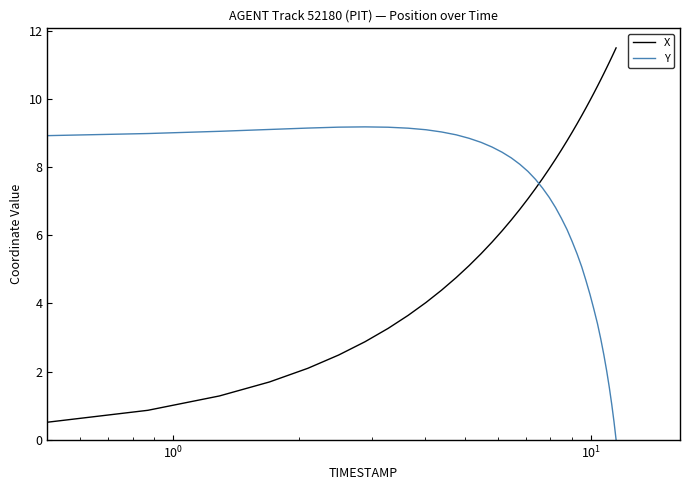

True or false: X and Y cross at least once.

True